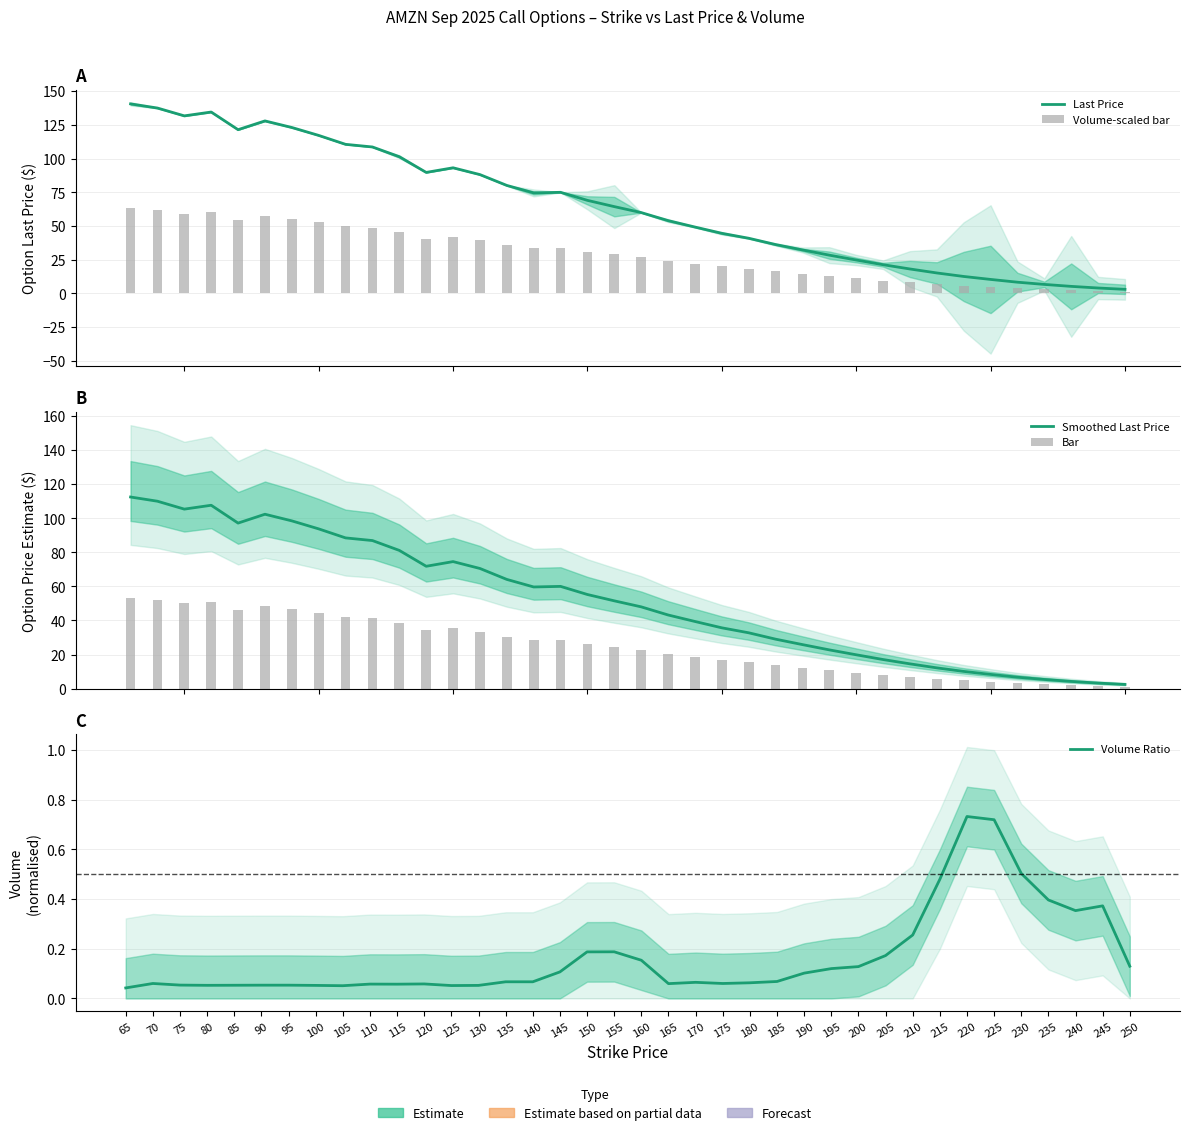

What is the difference between the highest and lowest values at 140?

74.5